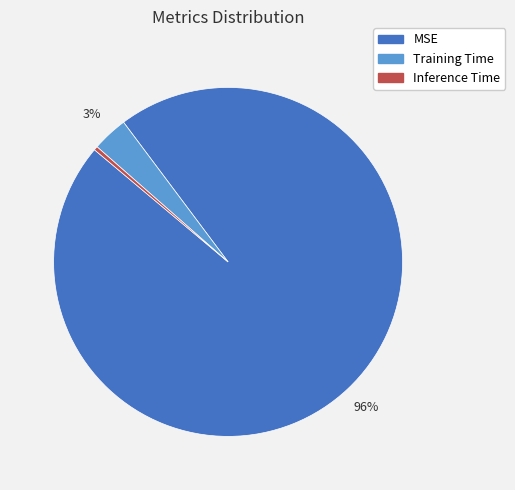

The MSE slice represents 91% of the pie. True or false?

False